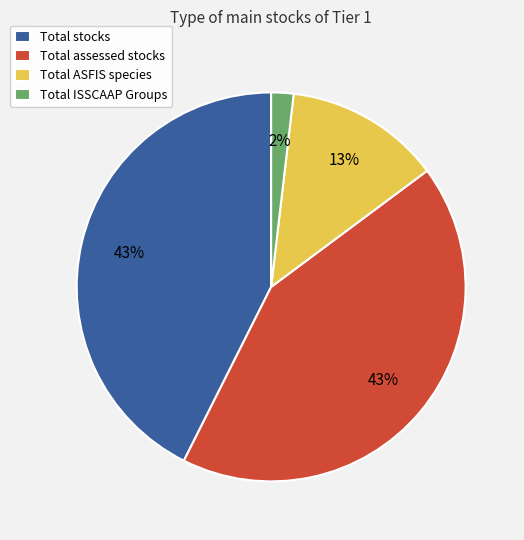

Combined, do Total ASFIS species and Total ISSCAAP Groups account for over 50%?

No